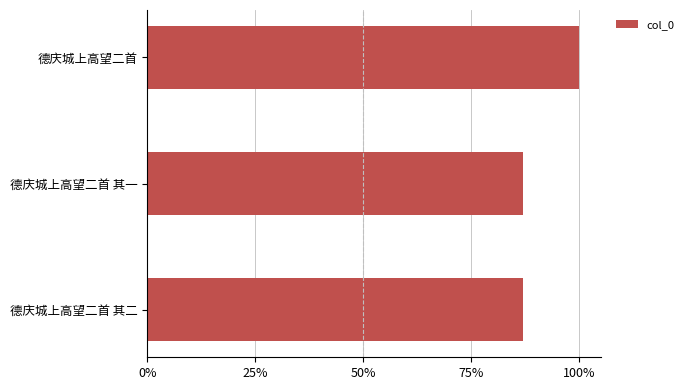

Does the chart contain any negative values?

No